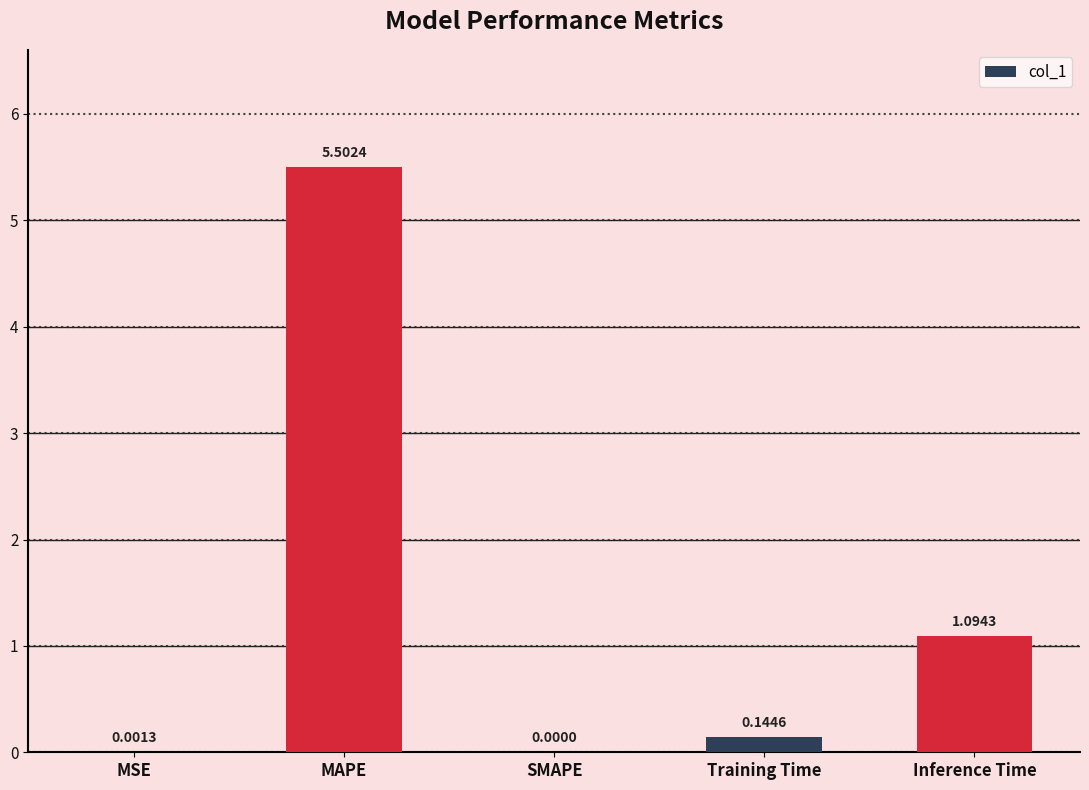

What is the sum of all values?

6.7